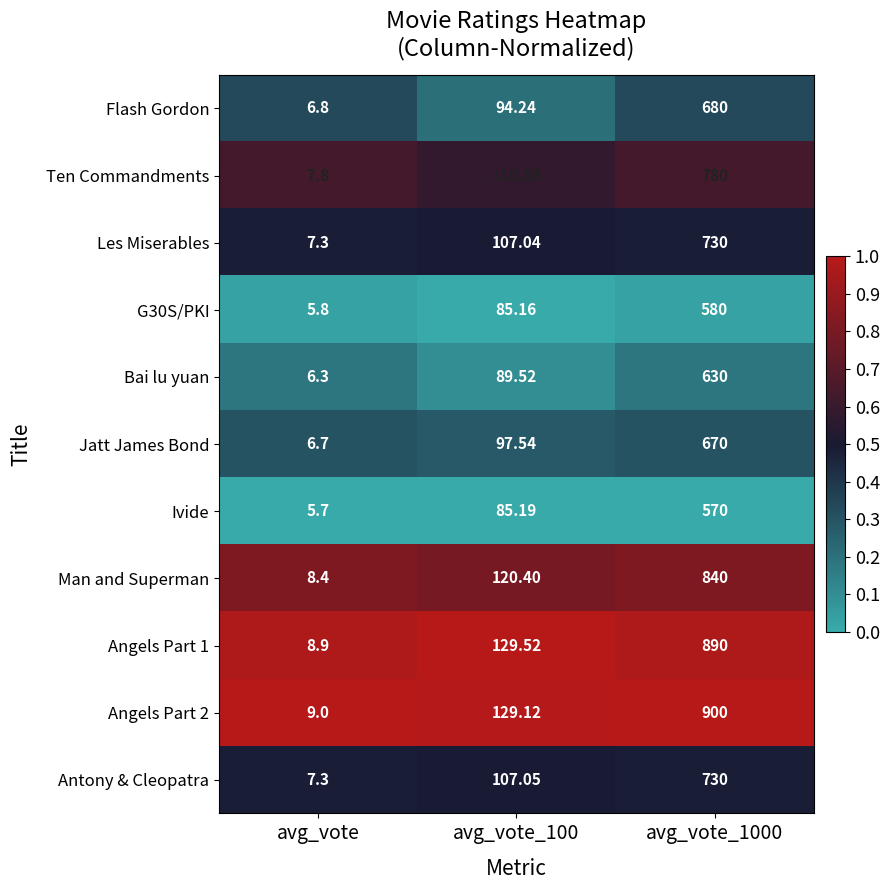

Is the value of Ten Commandments at avg_vote_100 greater than the value of Les Miserables at avg_vote_1000?

No